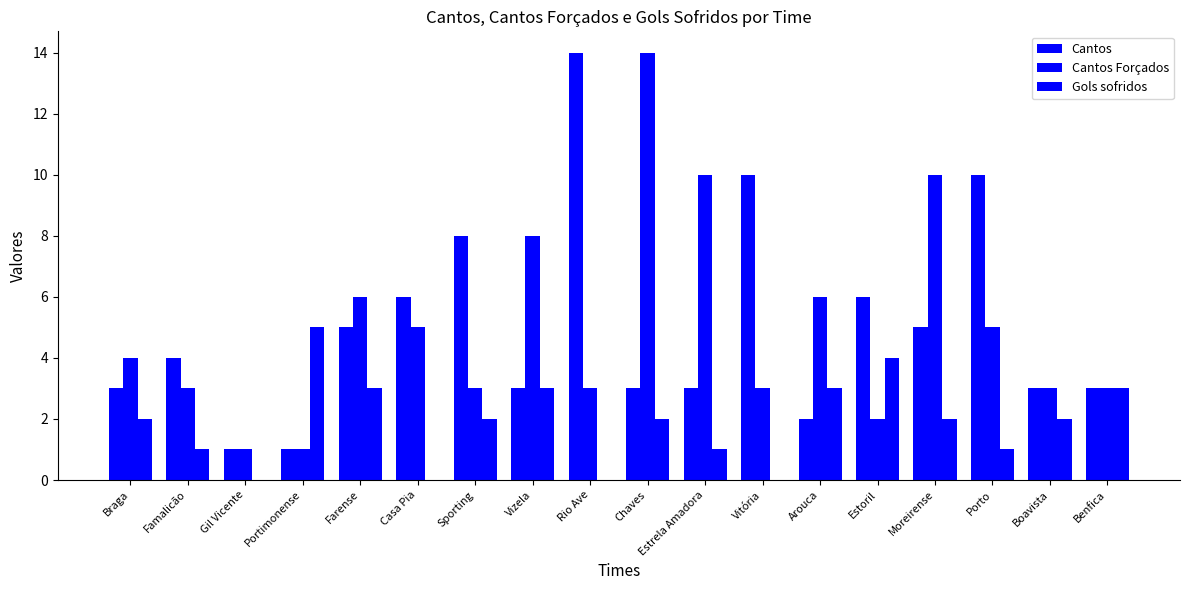

Are the bars grouped side by side (vs. stacked)?

Yes